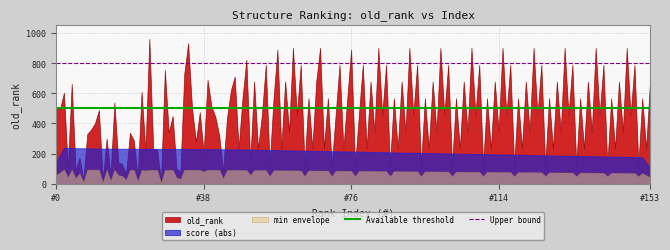

Which series has the largest total across all categories?

old_rank